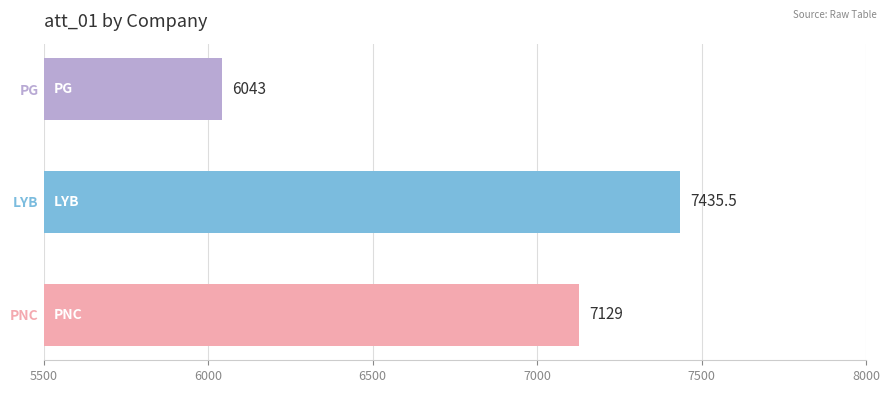

What is the ratio of the value at PG to the value at LYB?

0.8